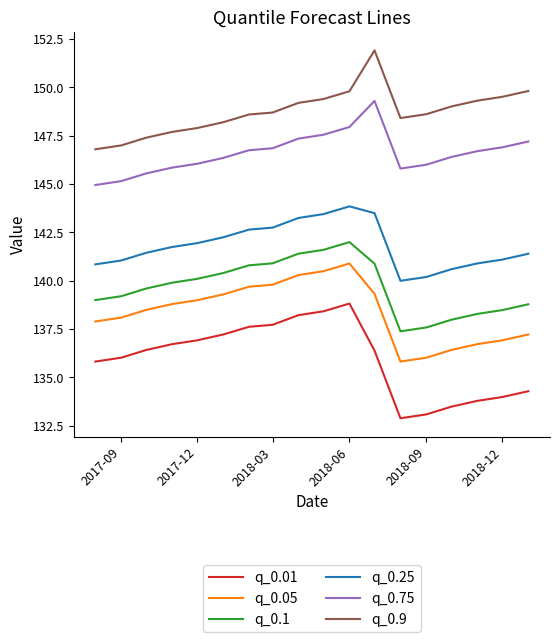

Rank the series by their maximum value, from lowest to highest.

q_0.01, q_0.05, q_0.1, q_0.25, q_0.75, q_0.9